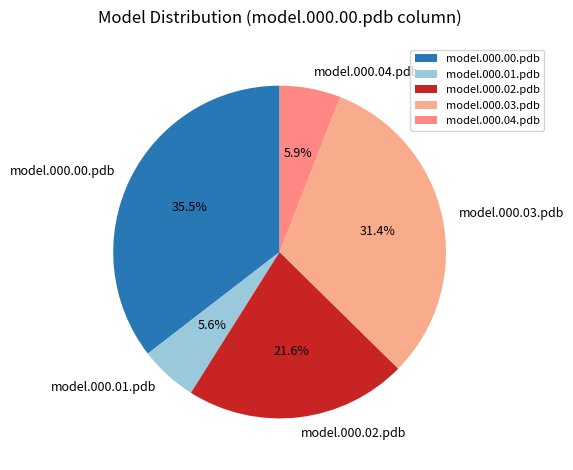

To the nearest percent, what is the difference between the model.000.00.pdb and model.000.01.pdb slice percentages?

30%